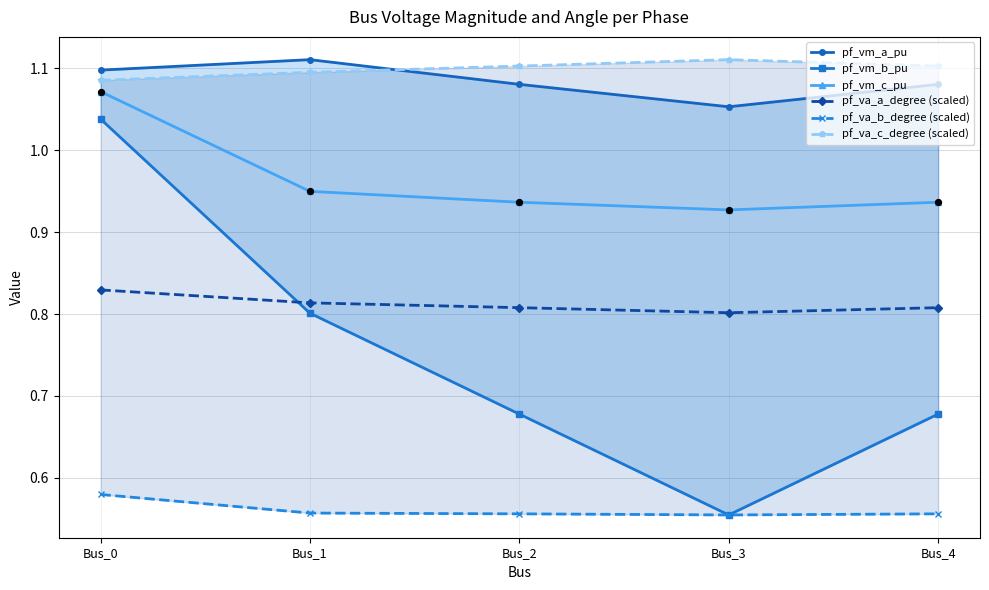

Is the value of pf_vm_c_pu at Bus_1 greater than the value of pf_va_c_degree (scaled) at Bus_0?

No